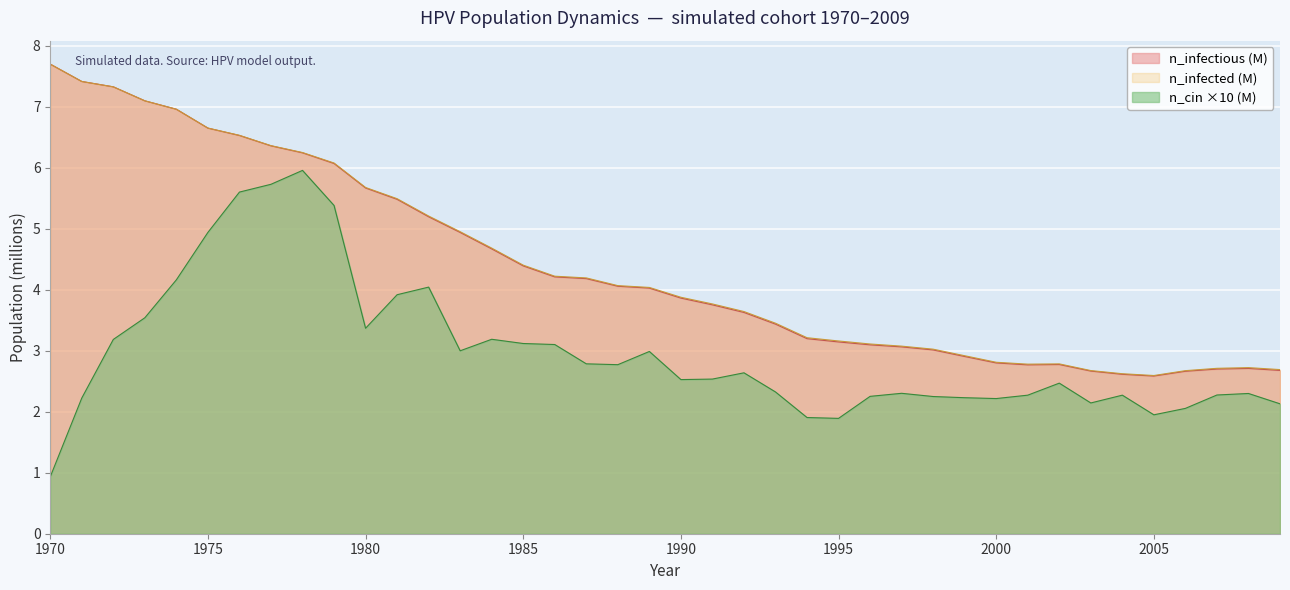

At which category does n_infectious reach its first local valley?

2001